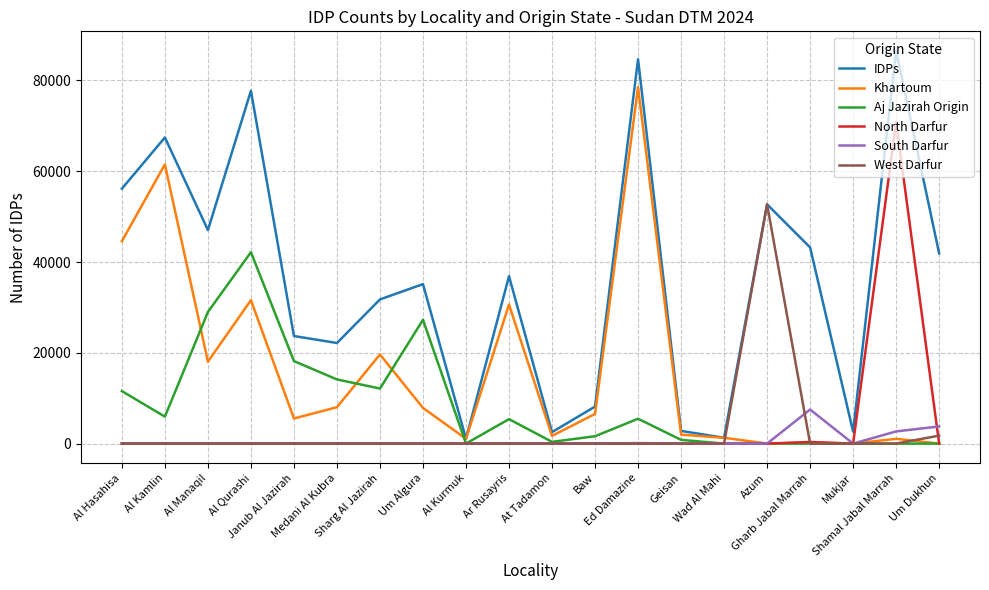

Rank the series by their maximum value, from highest to lowest.

IDPs, Khartoum, North Darfur, West Darfur, Aj Jazirah Origin, South Darfur